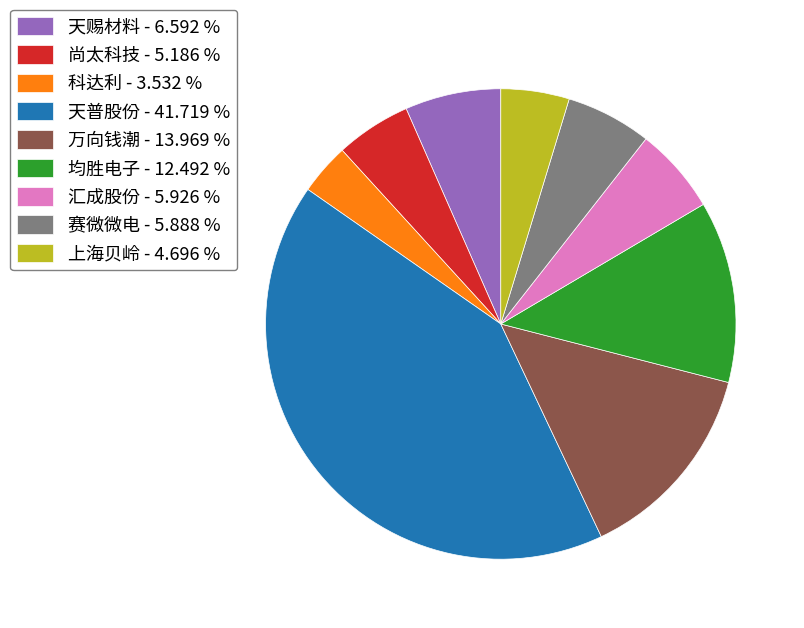

True or false: 尚太科技 accounts for 5% of the total.

True